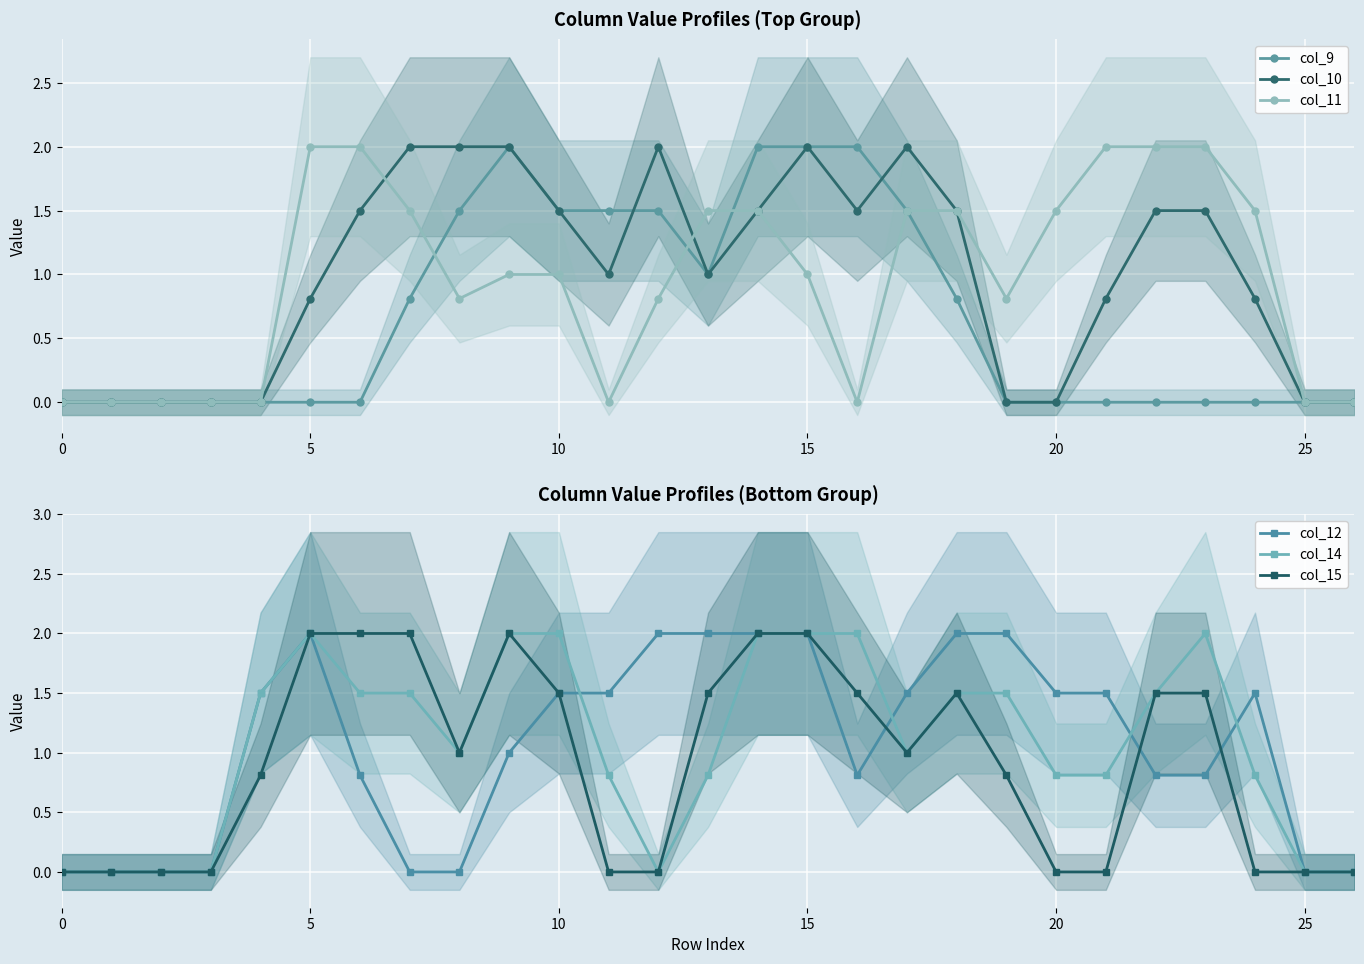

Does the chart display data point markers on the line(s)?

Yes